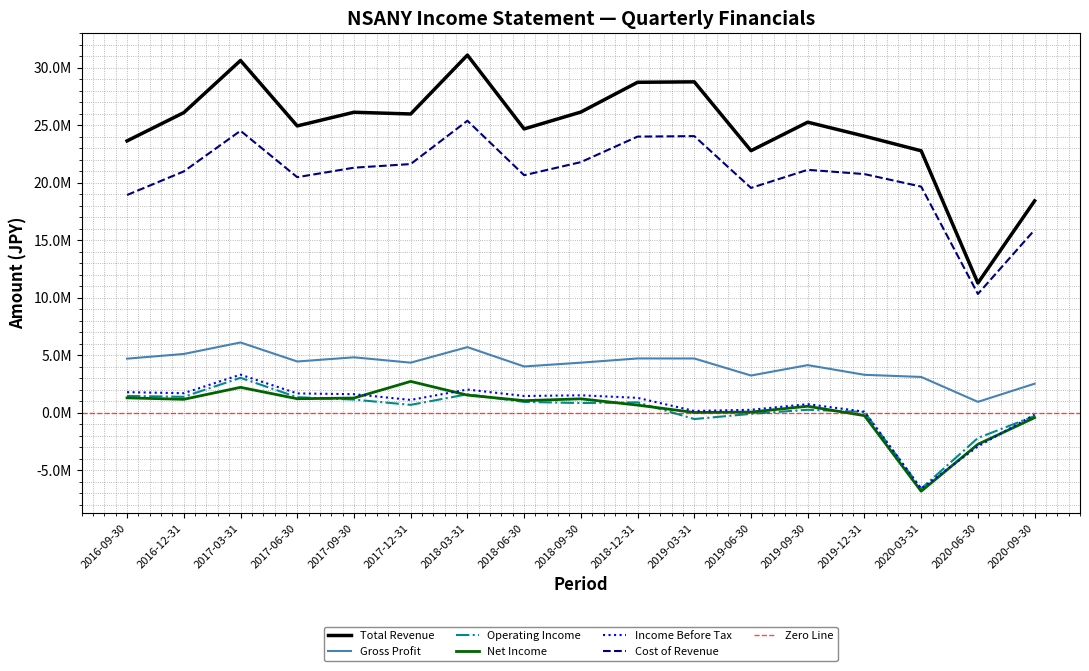

True or false: Gross Profit and Income Before Tax cross at least once.

False